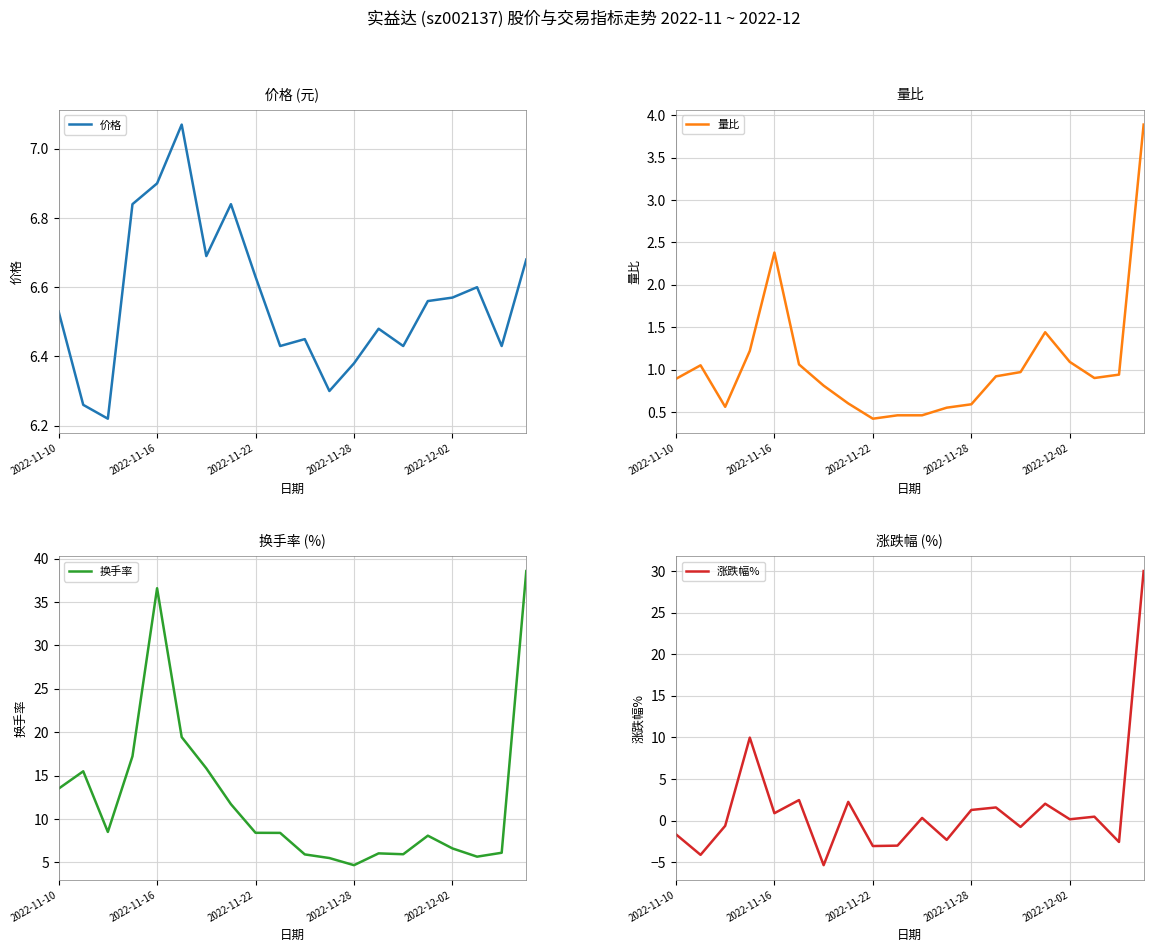

Is it true that 量比 equals 0.6 at 2022-11-28?

True